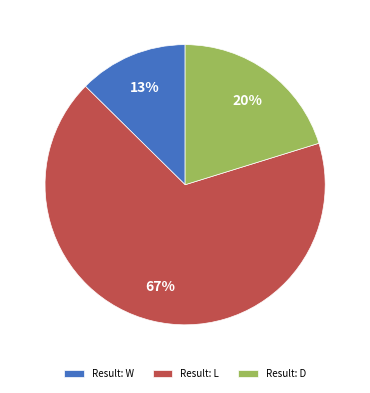

What is the smallest slice in the pie chart?

Result: W